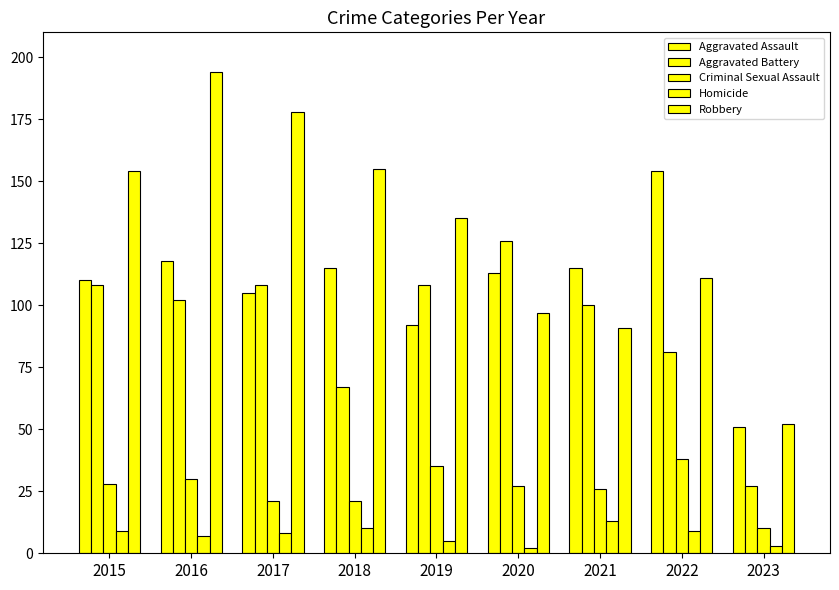

What is the greatest value displayed?

194